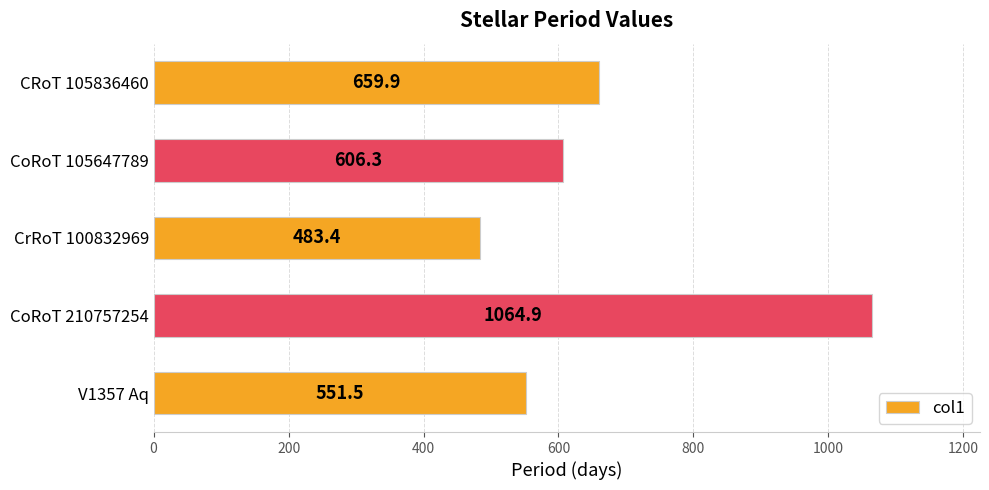

The chart shows a value of 699.8 at CrRoT 100832969. True or false?

False